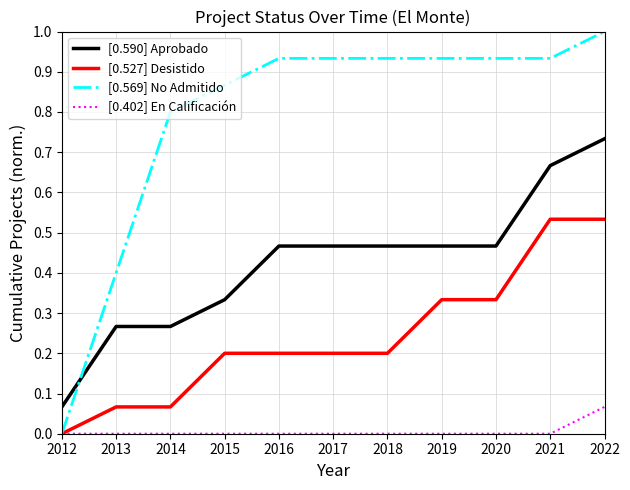

Does the chart have visible grid lines?

Yes